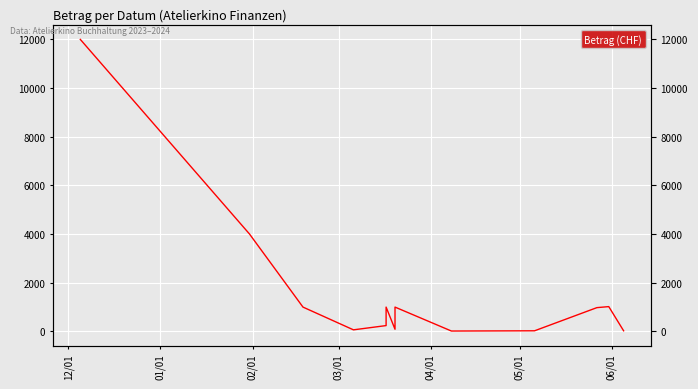

The value at 10 is 484.5. True or false?

False